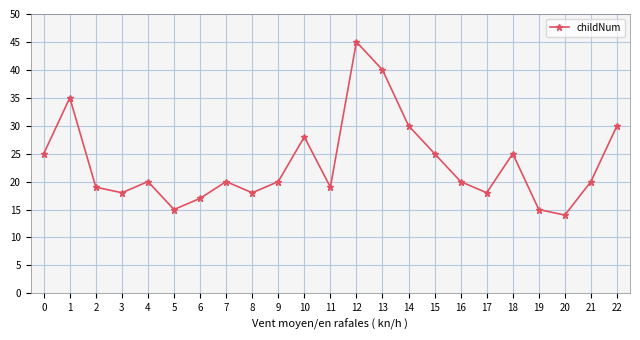

What is the value of the 4th point from the left?

18